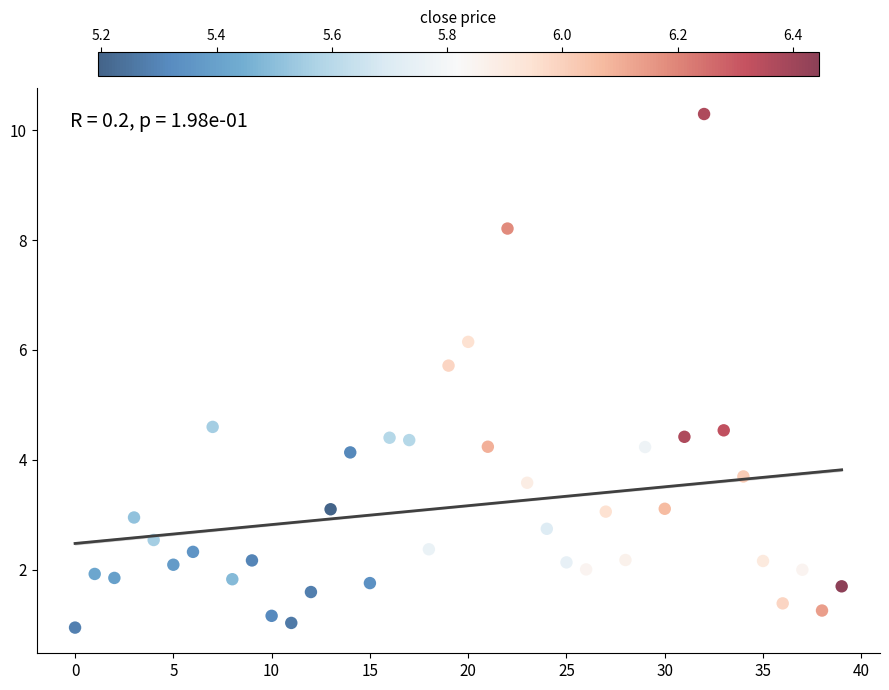

What is the range of Y values (max minus min)?

9.3